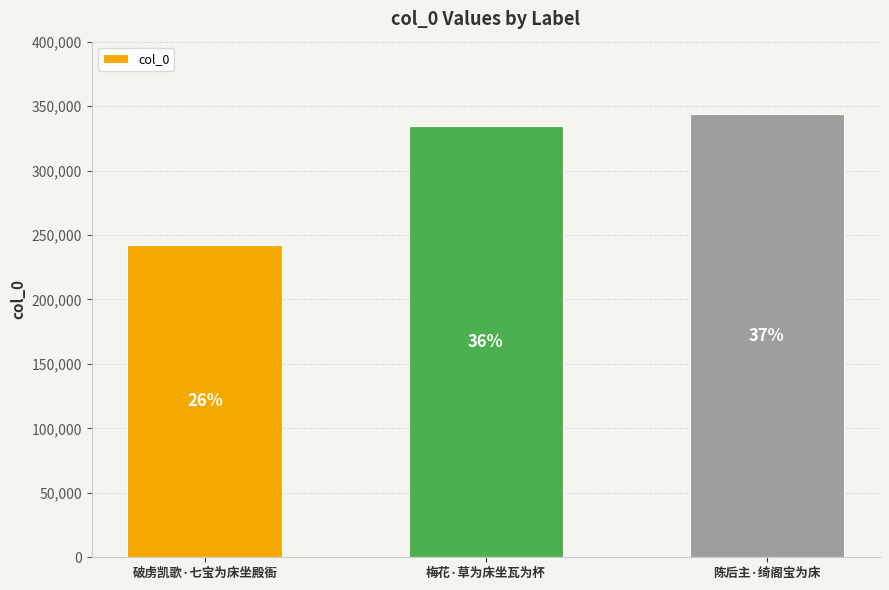

Reading left to right, transcribe all the data shown in this chart.

241884	334466	343611